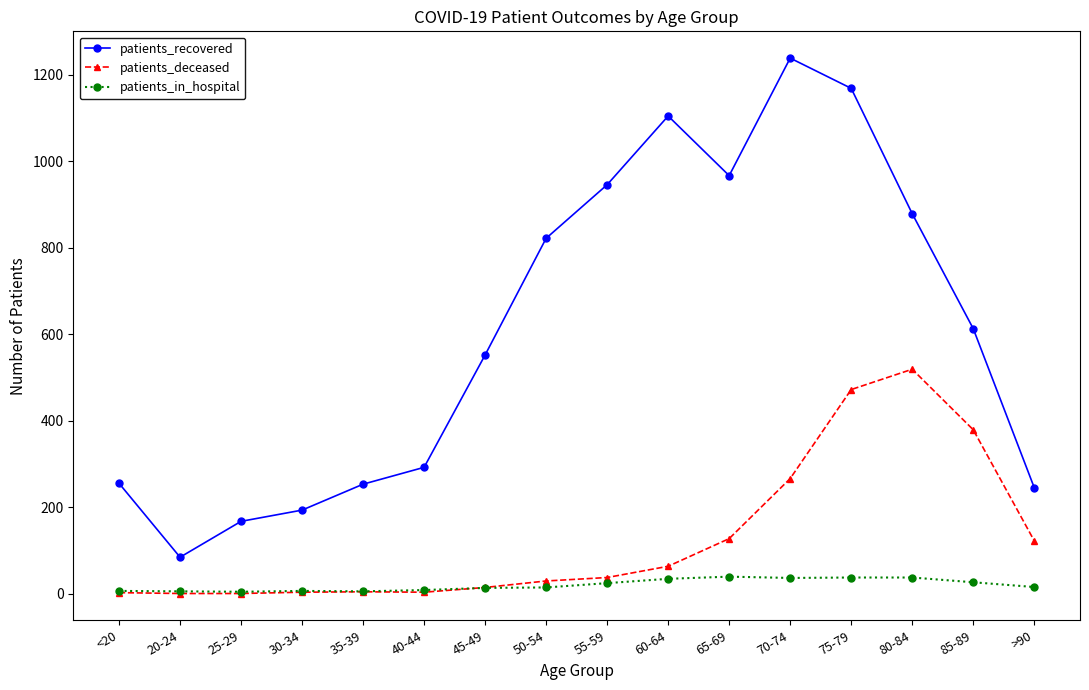

True or false: patients_in_hospital has more than 0 interior local peaks.

True